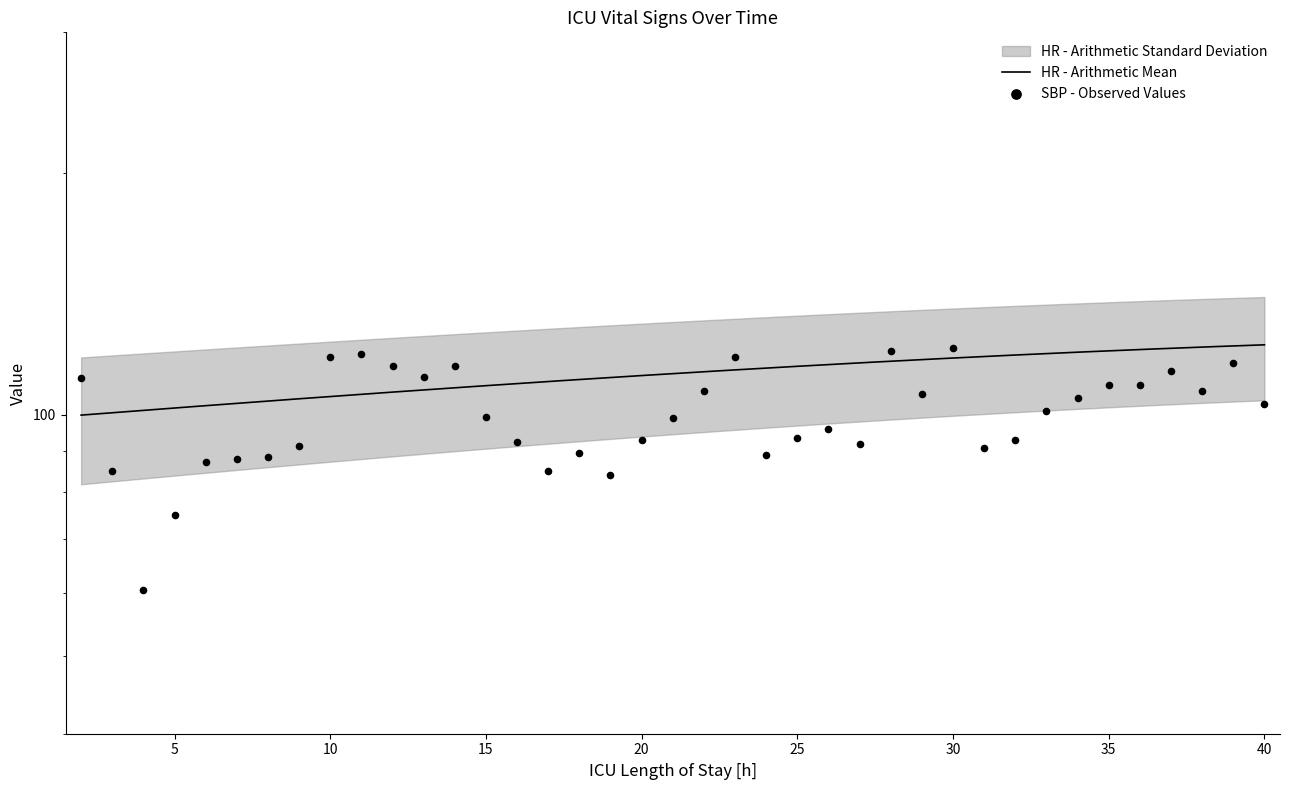

What is the change in value from 25 to 28?

+29.0